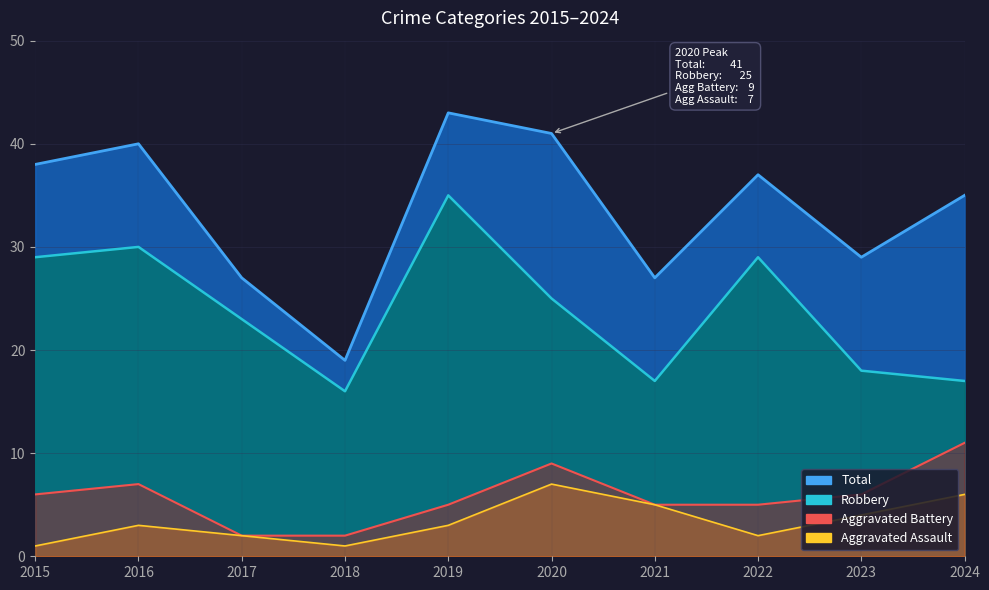

At which category does Total reach its first local valley?

2018